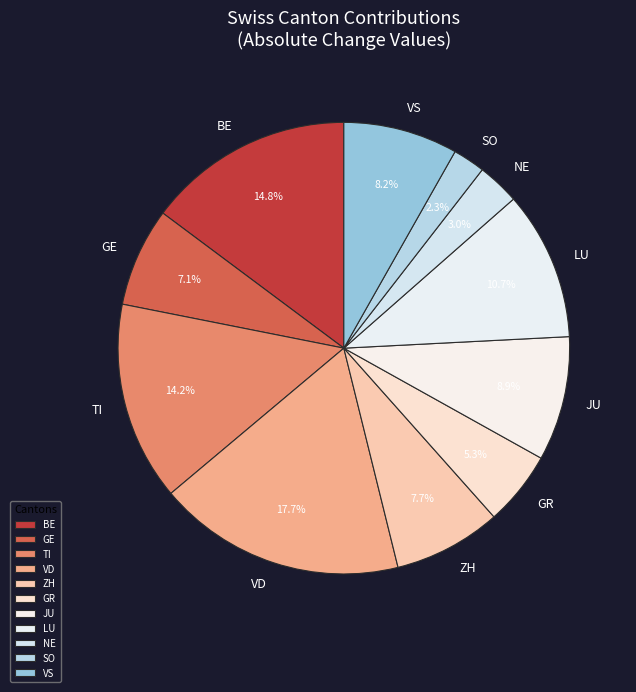

Approximately how many times larger is the value at TI compared to SO?

6.2